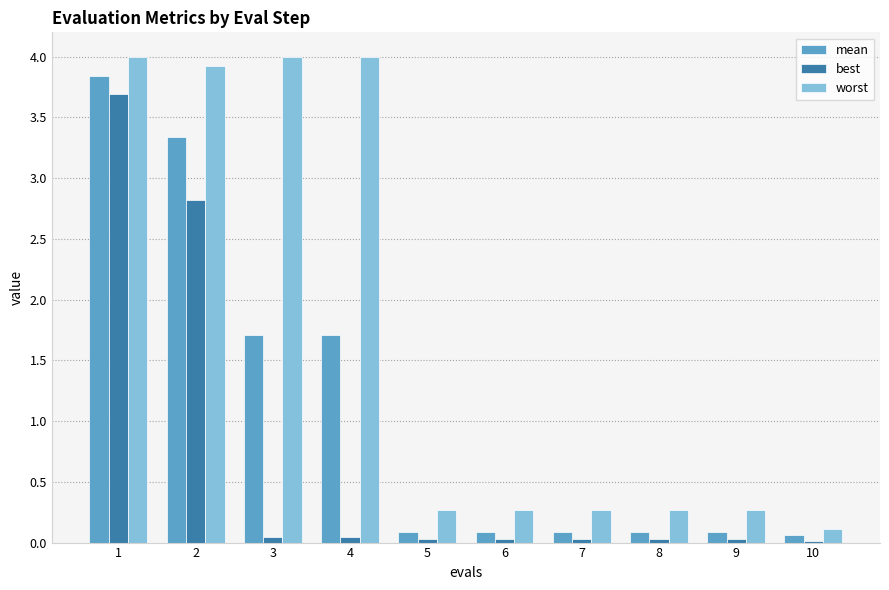

What is the value of the best bar at the 1st from the left?

3.7